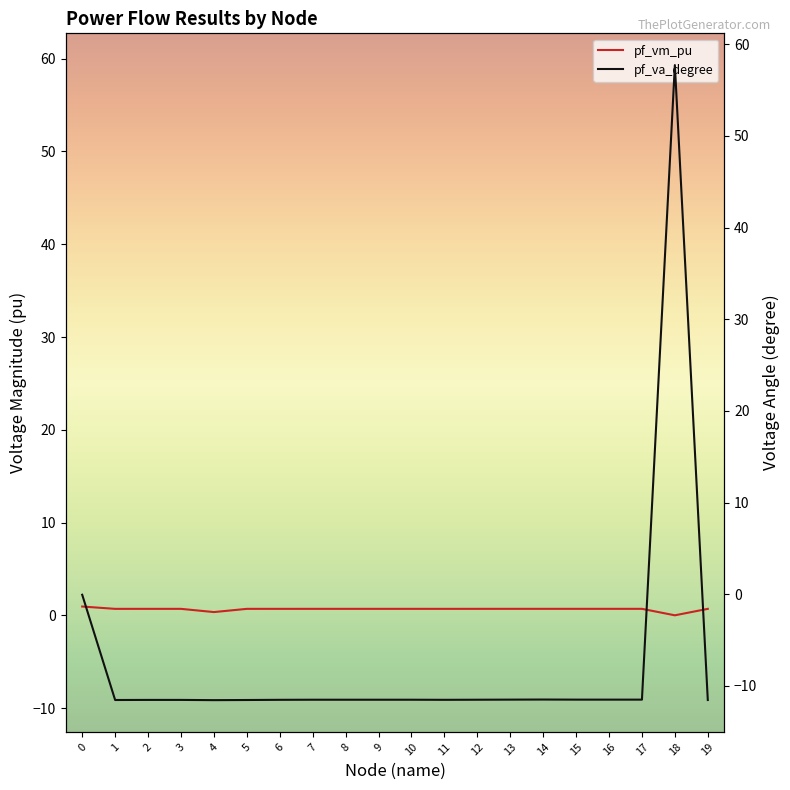

True or false: pf_va_degree and pf_vm_pu cross at least once.

True